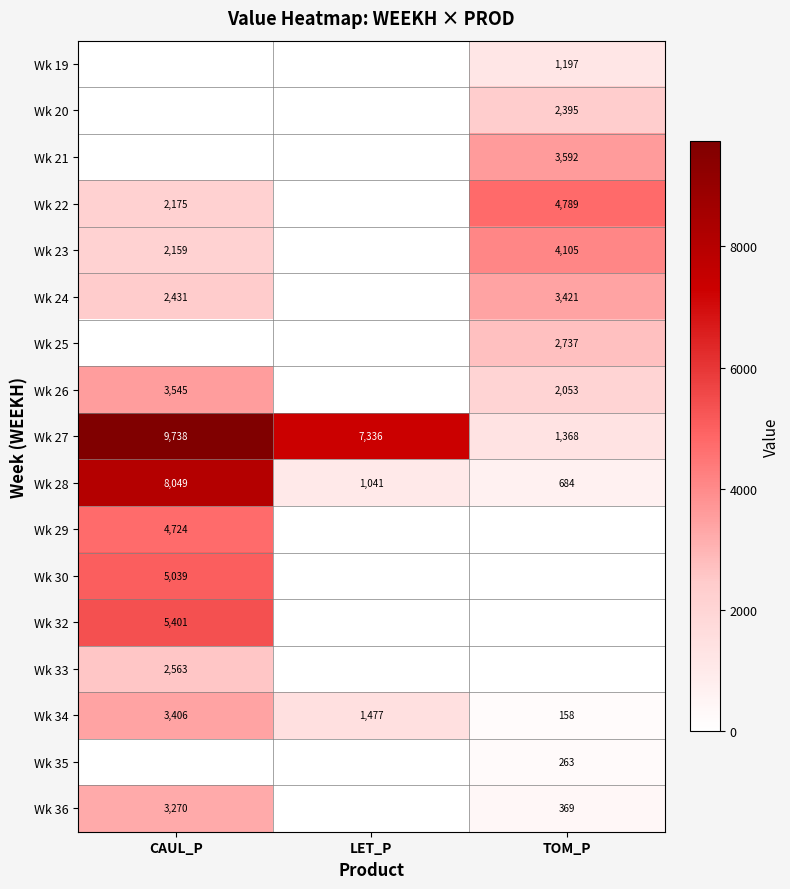

What is the maximum value for Wk 27?

9738